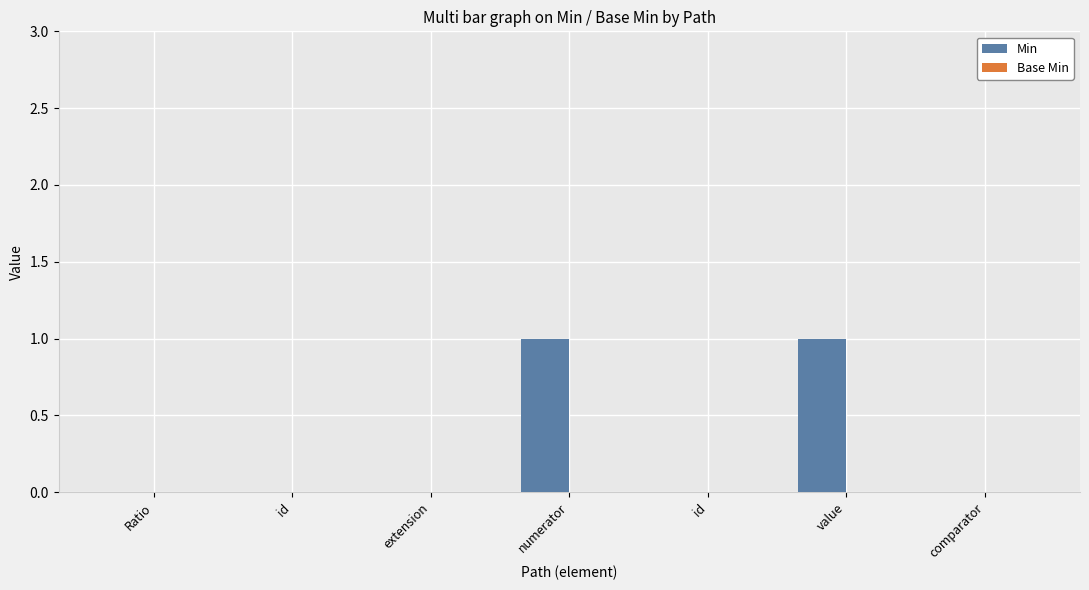

How many categories are shown in the chart?

7